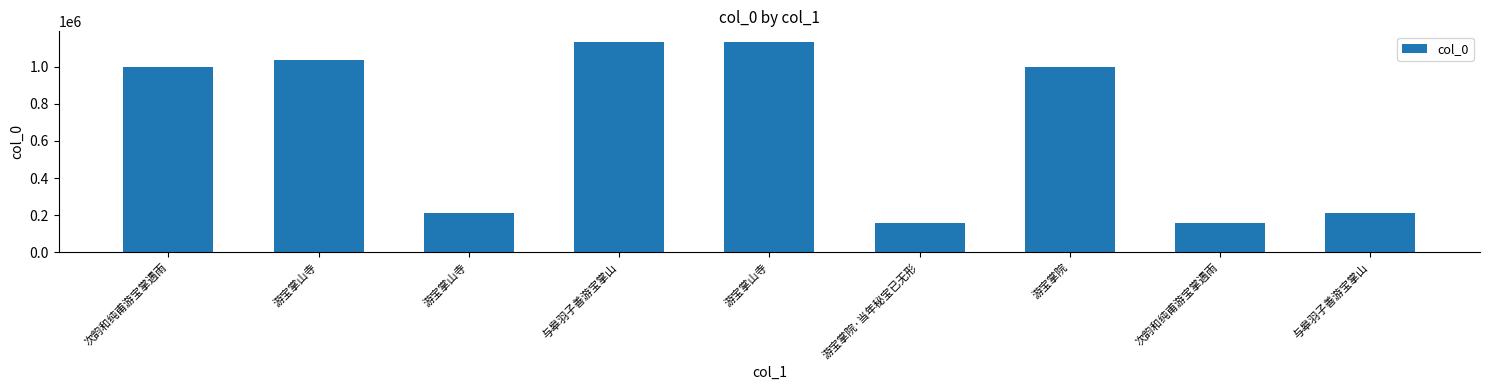

Which category has the highest value across all series?

游宝掌山寺